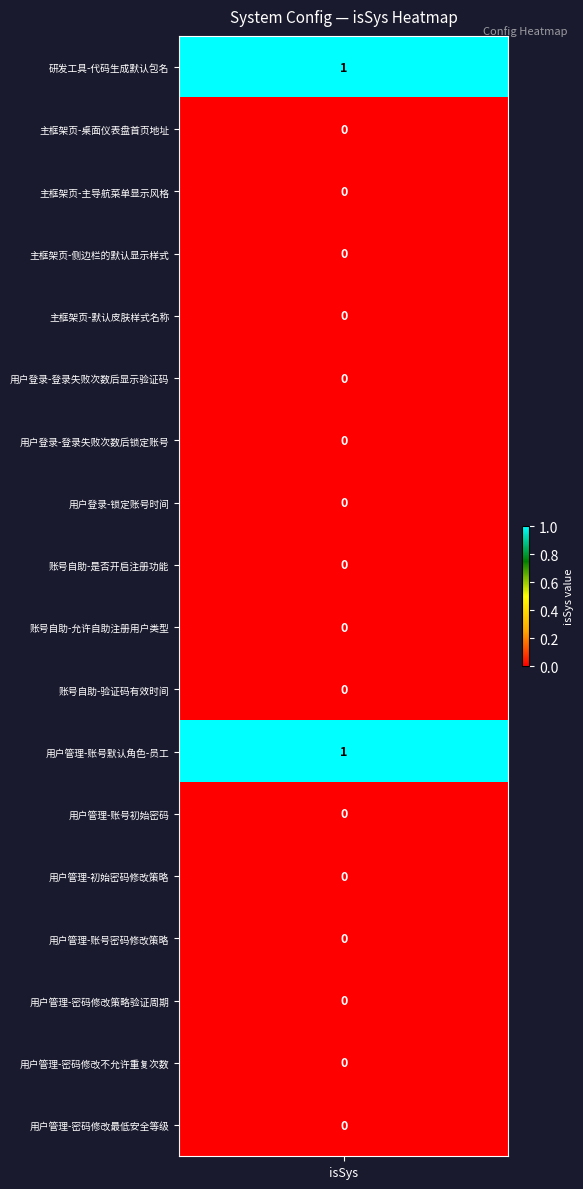

What is the greatest value displayed?

1